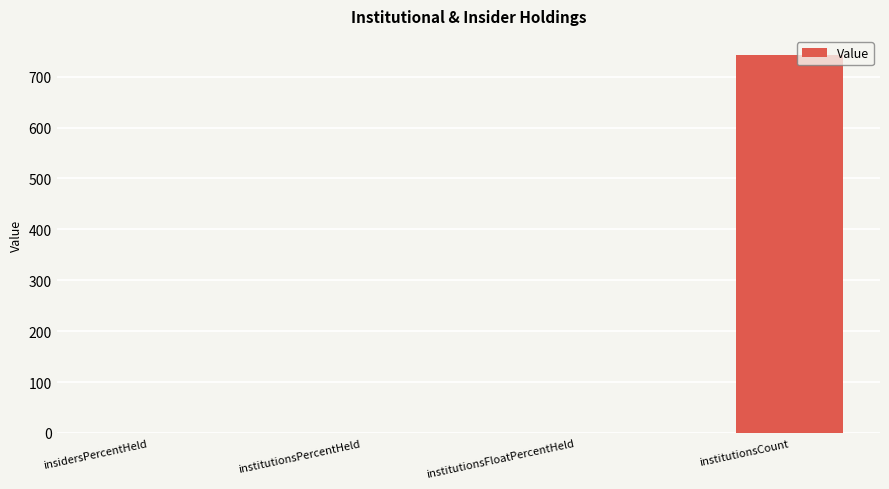

At which category does the chart reach its peak across all series?

institutionsCount